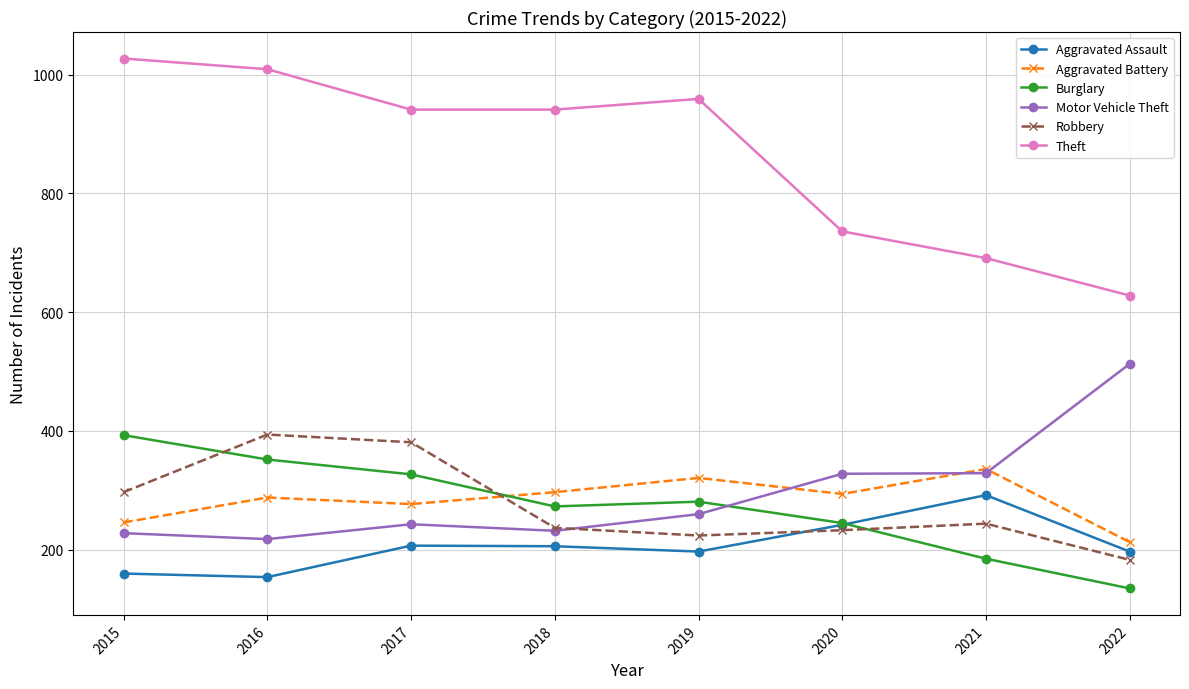

How many categories are shown in the chart?

8